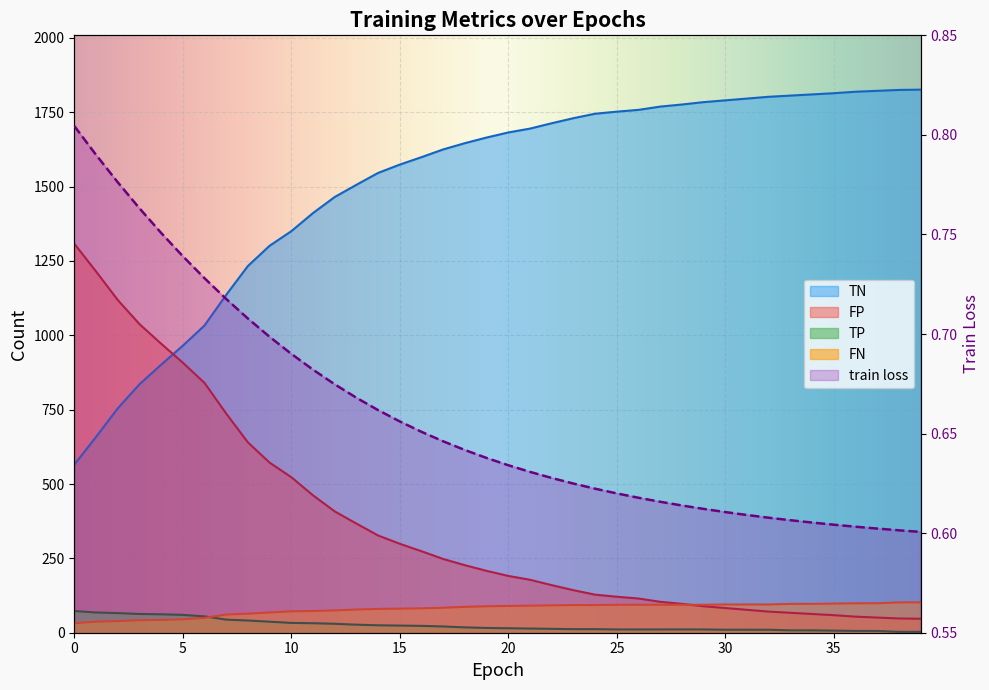

What is the approximate value of FP at 37?

51.0